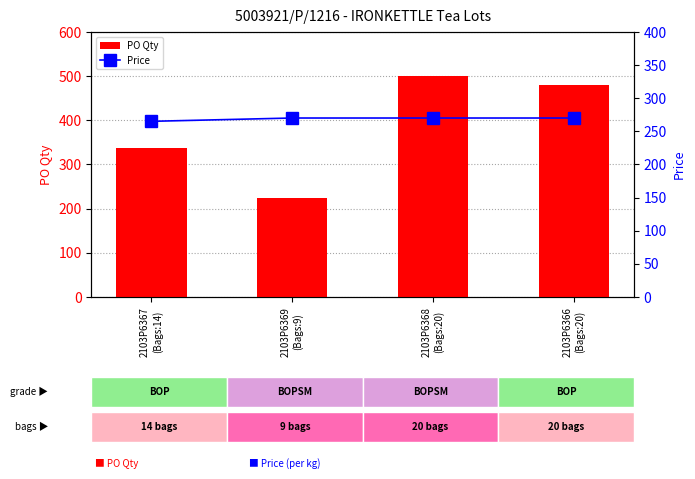

At which category does the chart reach its minimum across all series?

2103P6369
(Bags:9)